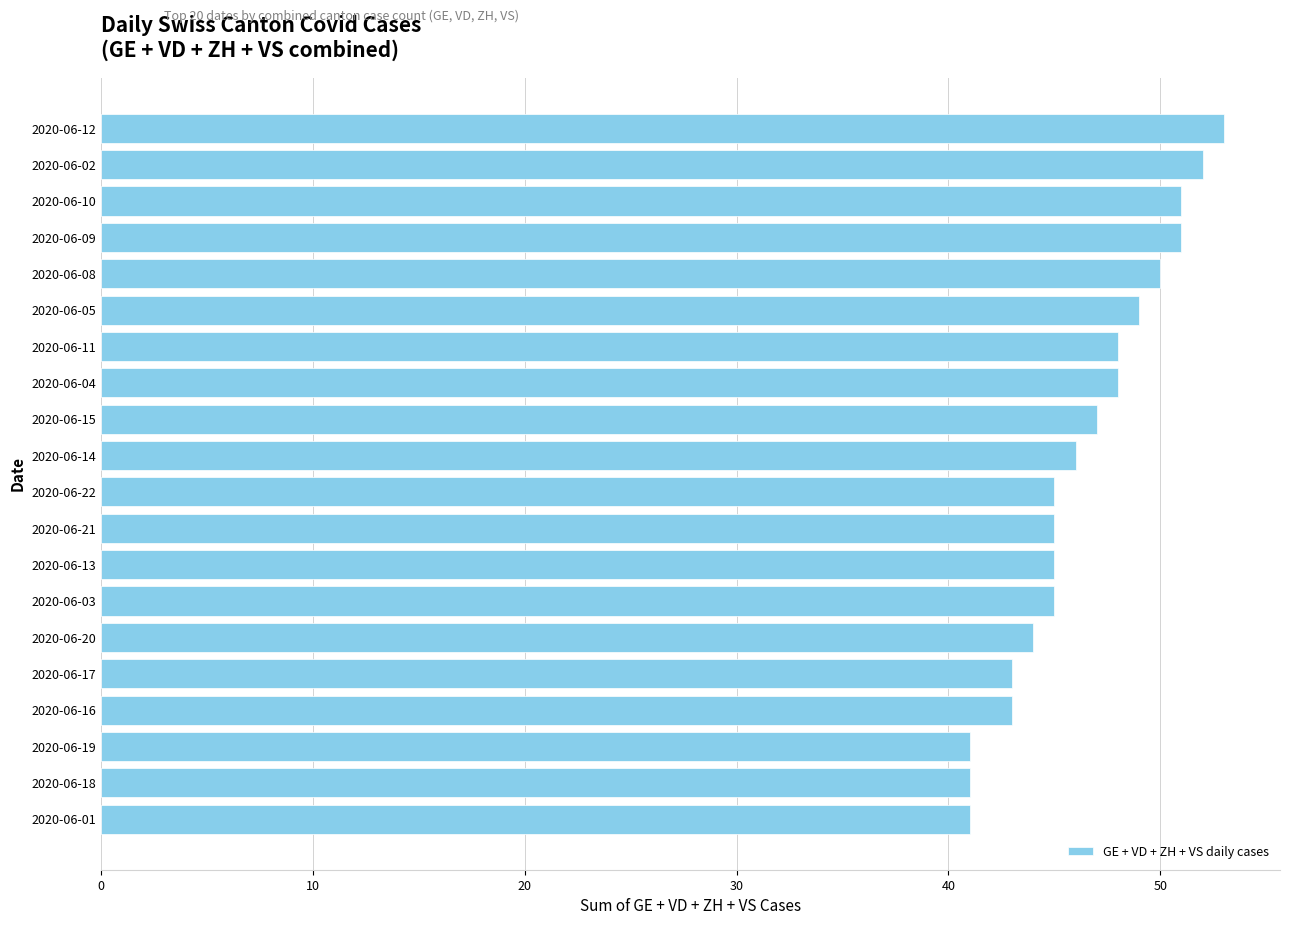

At which label is the value closest to 47?

2020-06-15